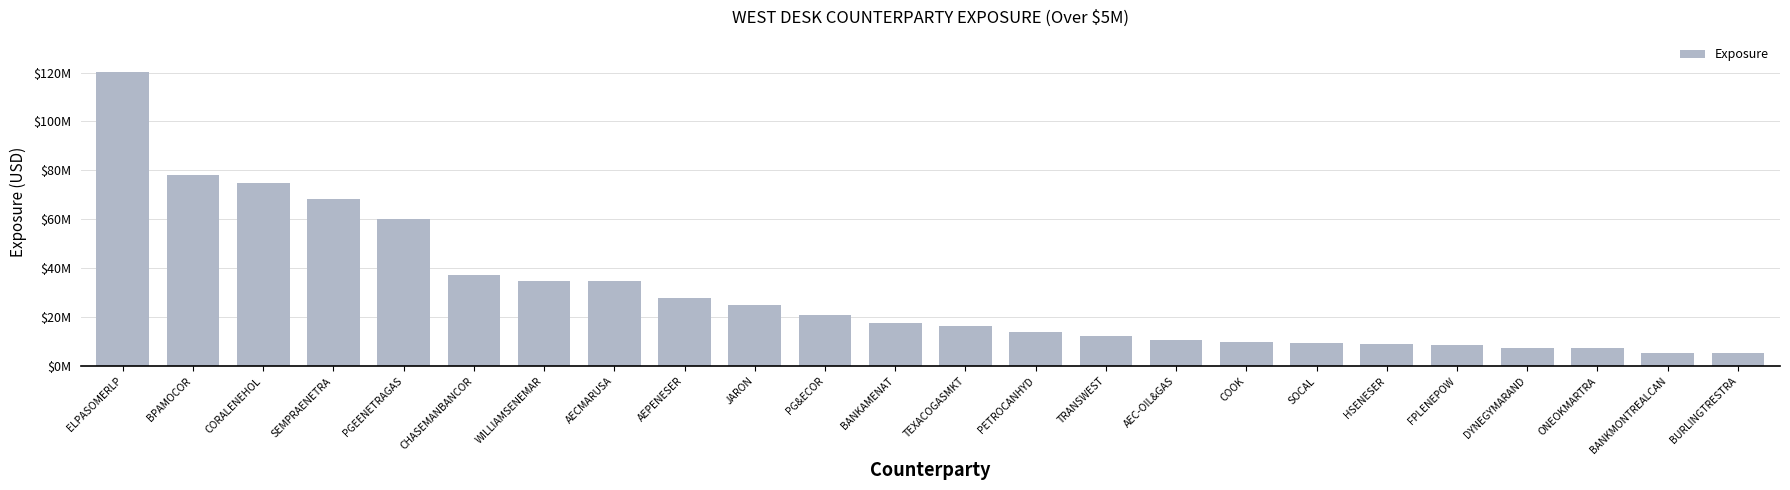

What is the difference between the maximum and minimum values?

114880401.0